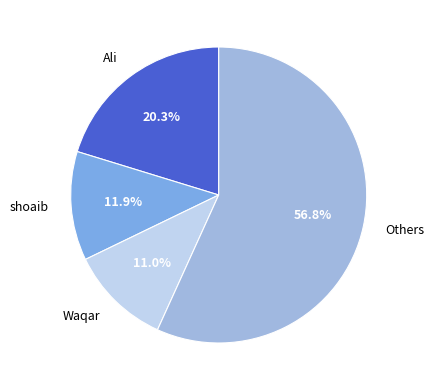

Which category accounts for the majority?

Others